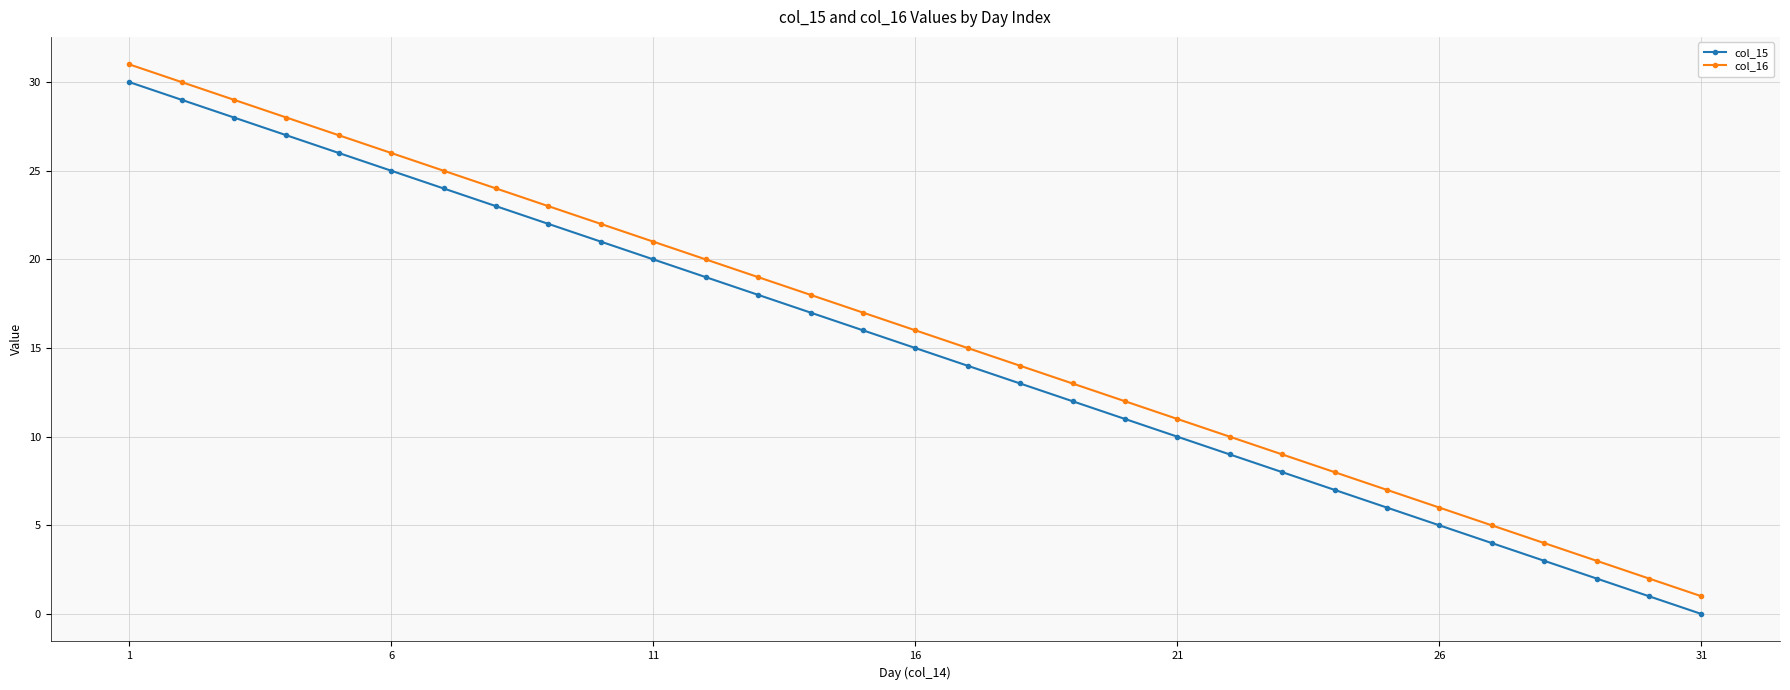

Reading left to right, what are all the values shown in this chart?

col_15: 30	29	28	27	26	25	24	23	22	21	20	19	18	17	16	15	14	13	12	11	10	9	8	7	6	5	4	3	2	1	0
col_16: 31	30	29	28	27	26	25	24	23	22	21	20	19	18	17	16	15	14	13	12	11	10	9	8	7	6	5	4	3	2	1